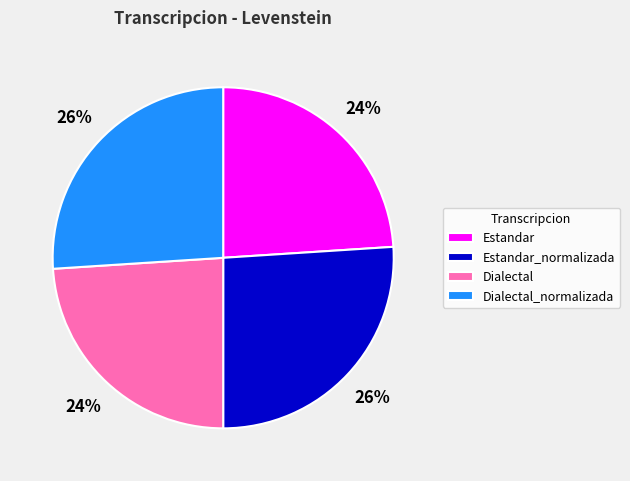

Approximately how many times larger is the value at Dialectal compared to Estandar?

1.0